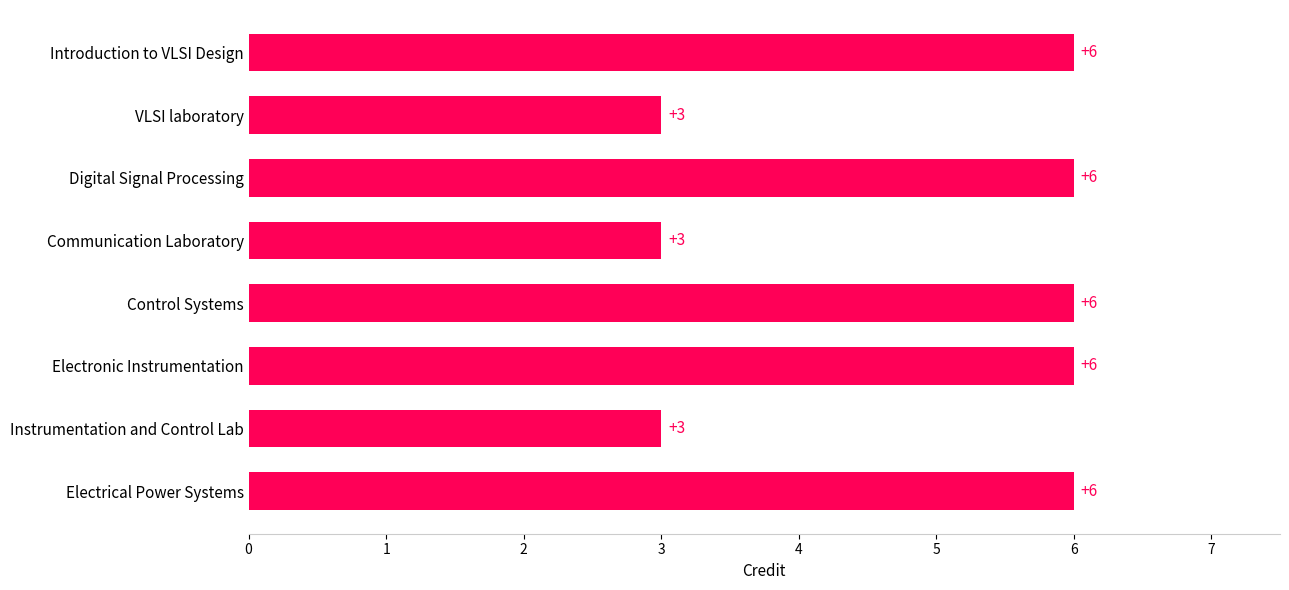

What is the minimum value shown in the chart?

3